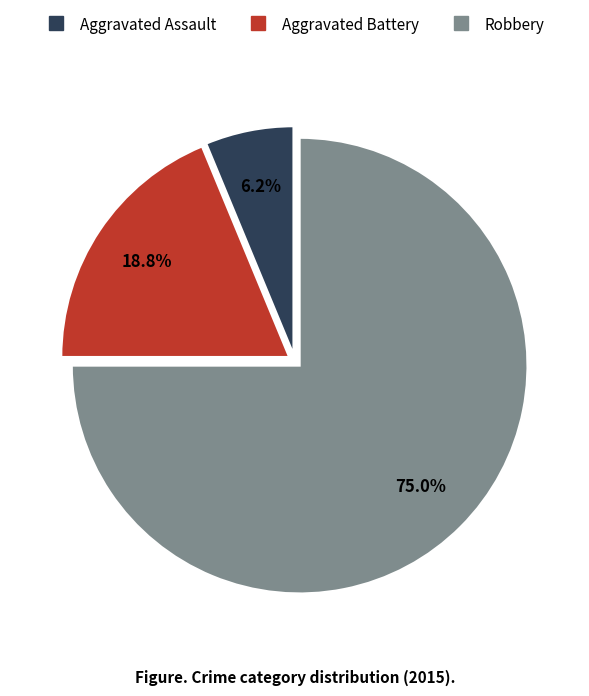

To the nearest percent, what is the combined percentage of Aggravated Battery and Robbery?

94%